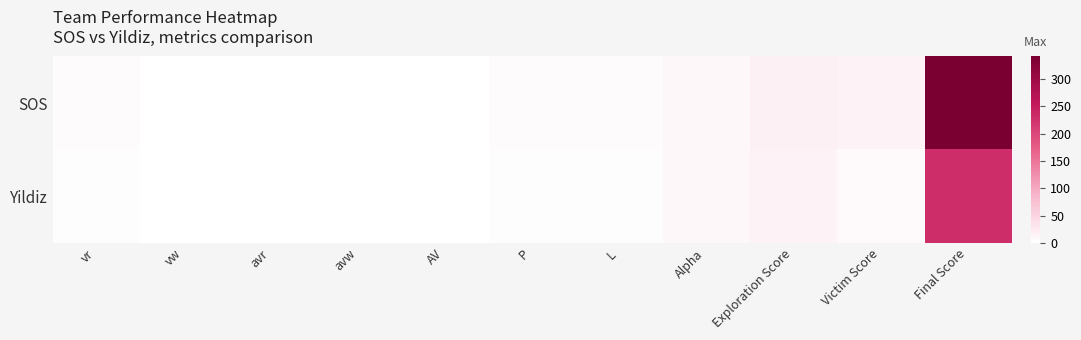

Reading left to right, transcribe all the data shown in this chart.

SOS: vr=4.0	vw=0.0	avr=0.0	avw=0.0	AV=0.0	P=4.0	L=4.0	Alpha=10.0	Exploration Score=18.5	Victim Score=15.6	Final Score=341.0
Yildiz: vr=2.0	vw=0.0	avr=0.0	avw=0.0	AV=0.0	P=2.0	L=2.0	Alpha=10.0	Exploration Score=15.2	Victim Score=7.8	Final Score=230.3